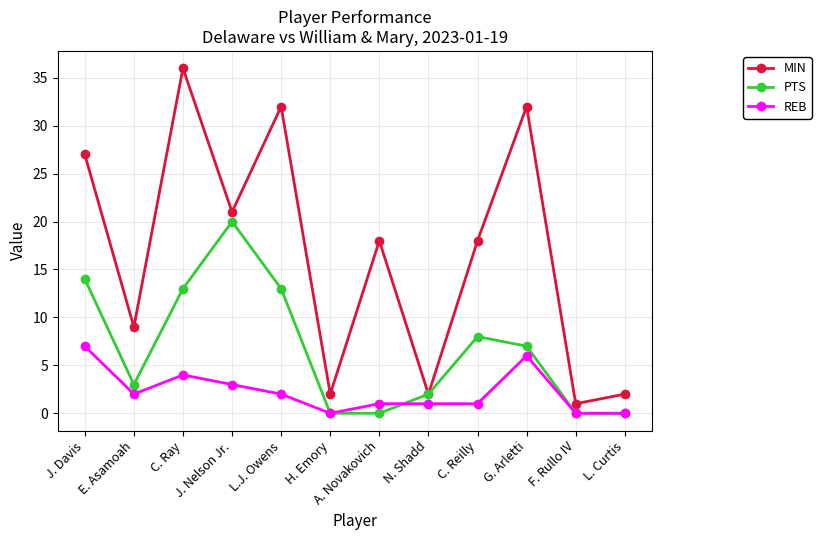

Rank the series by their maximum value, from lowest to highest.

REB, PTS, MIN